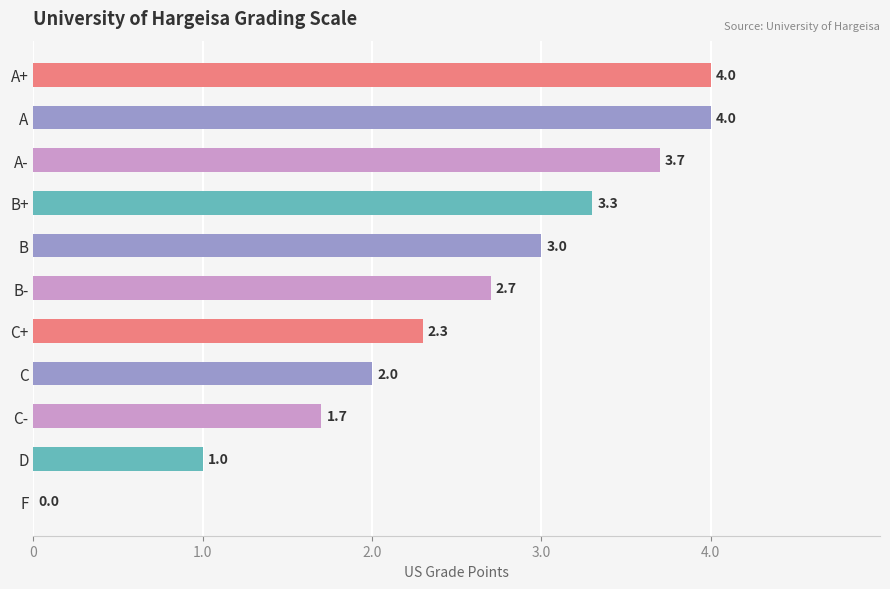

The value at B- is 0.6. True or false?

False